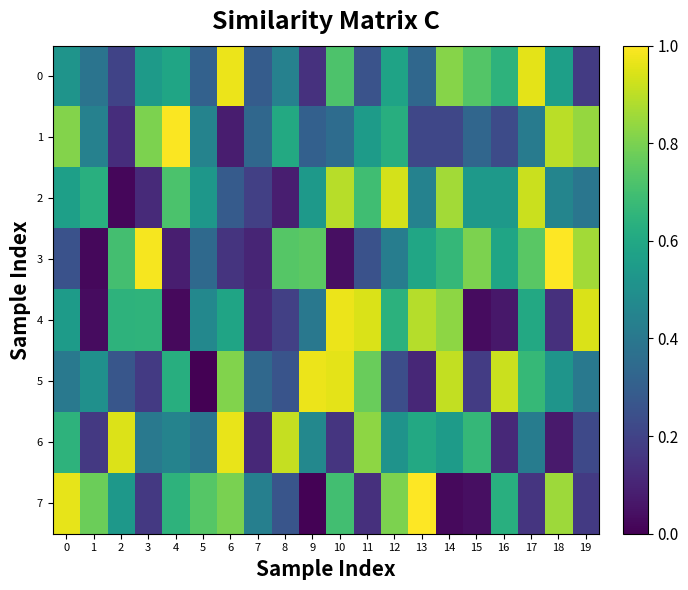

At which category is the sum across all series the highest?

17